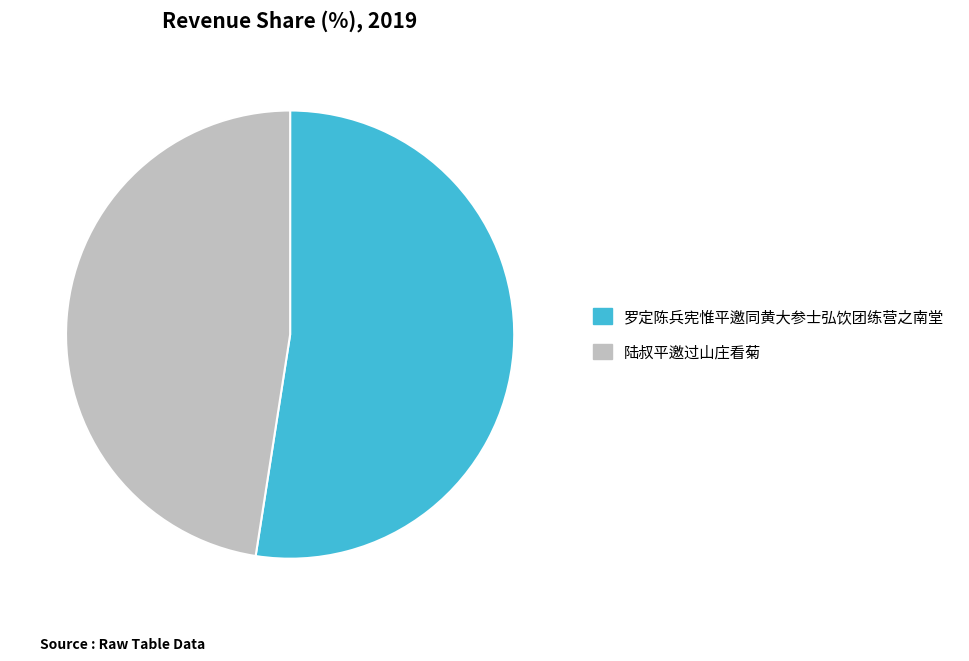

Do 陆叔平邀过山庄看菊 and 罗定陈兵宪惟平邀同黄大参士弘饮团练营之南堂 together represent more than half of the pie?

Yes